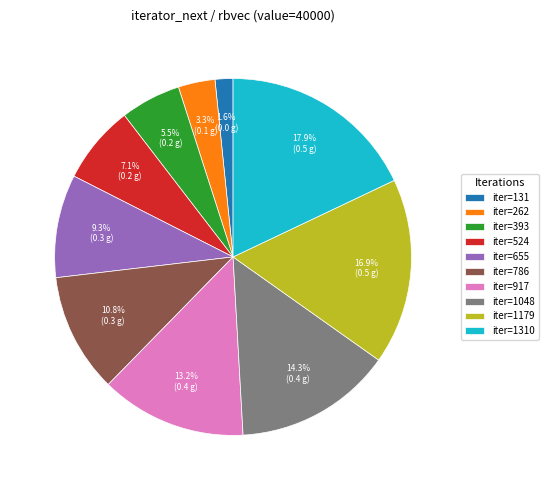

Is the sum of iter=393 and iter=131 greater than half?

No